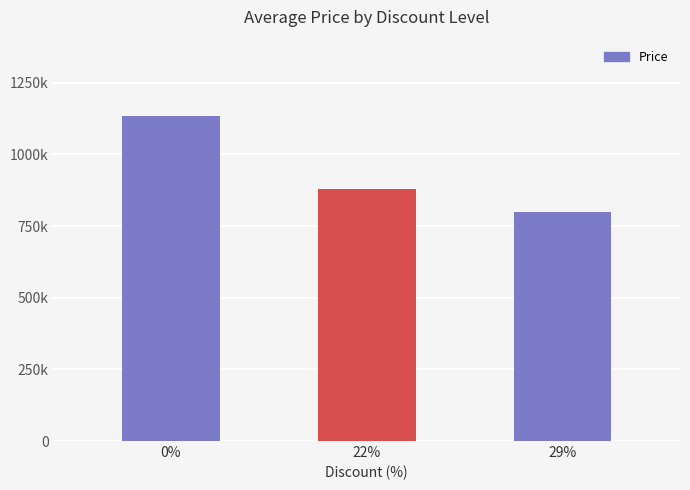

Approximately how many times larger is the value at 22% compared to 0%?

0.8